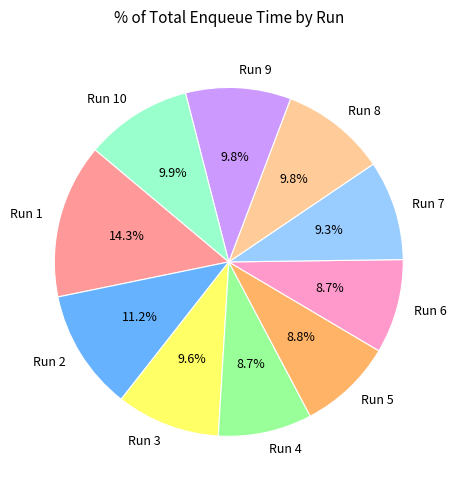

To the nearest percent, what is the combined percentage of Run 1 and Run 7?

24%